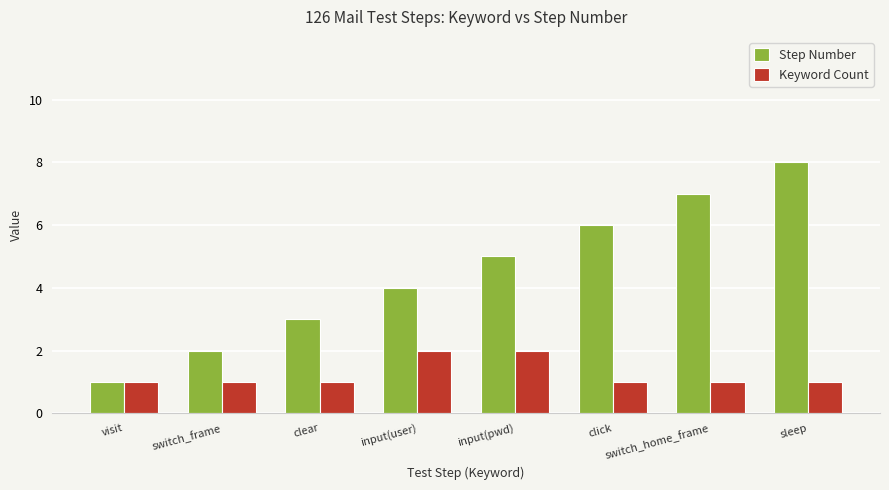

Reading left to right, transcribe all the data shown in this chart.

Step Number: 1	2	3	4	5	6	7	8
Keyword Count: 1	1	1	2	2	1	1	1